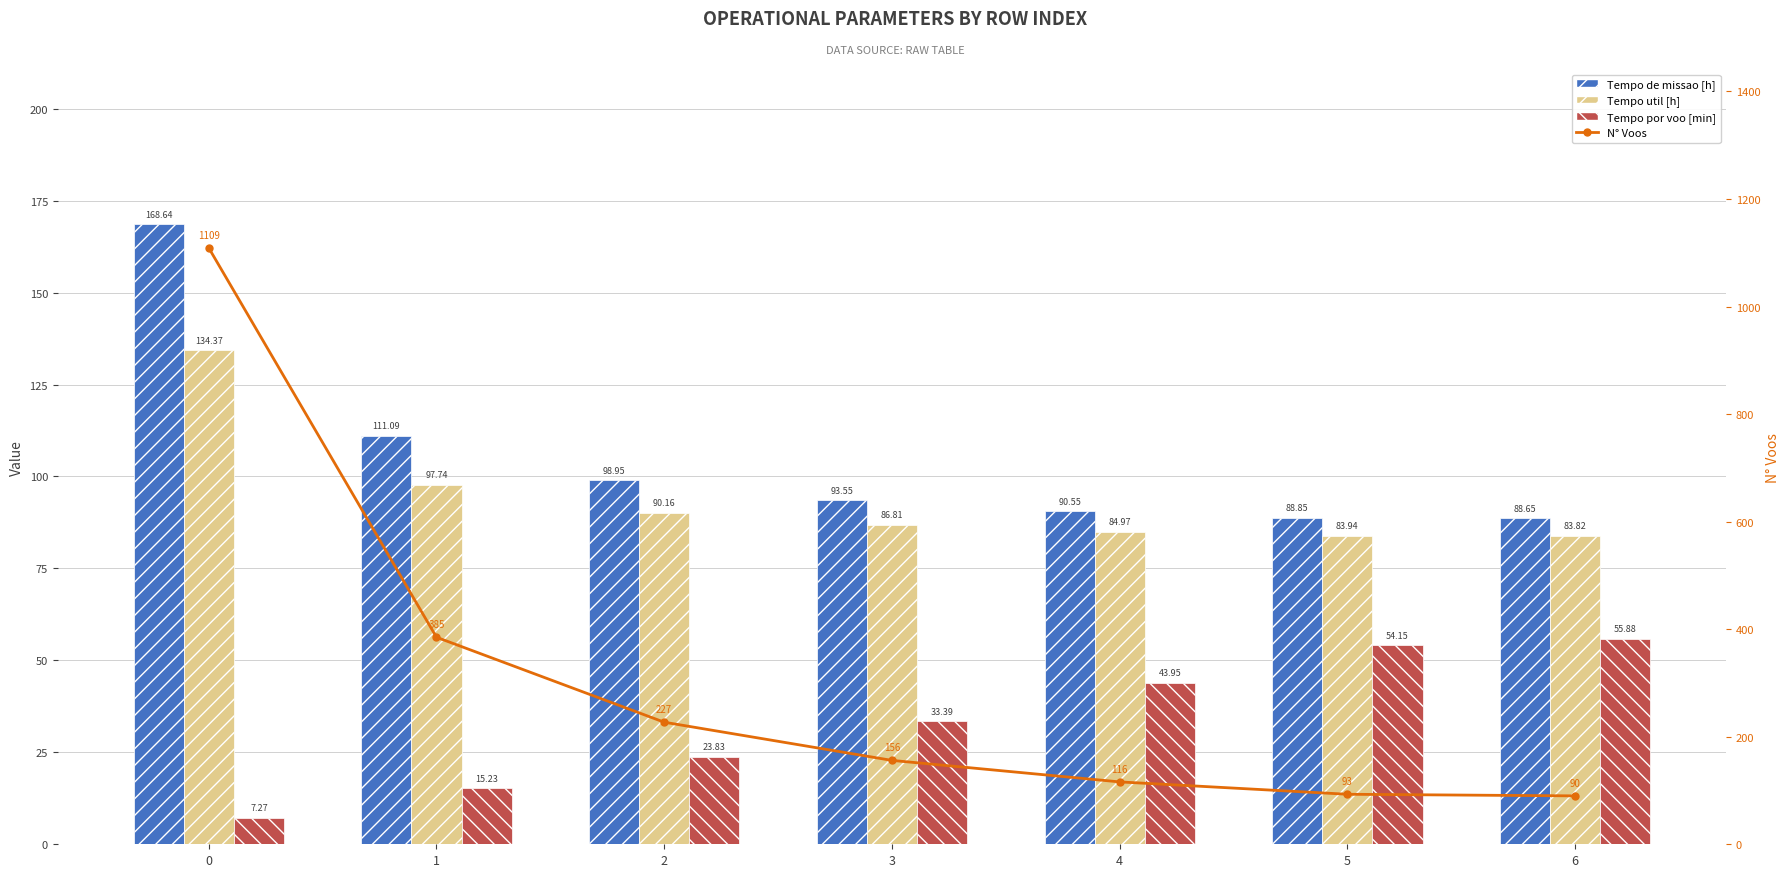

How many groups of bars are there?

7